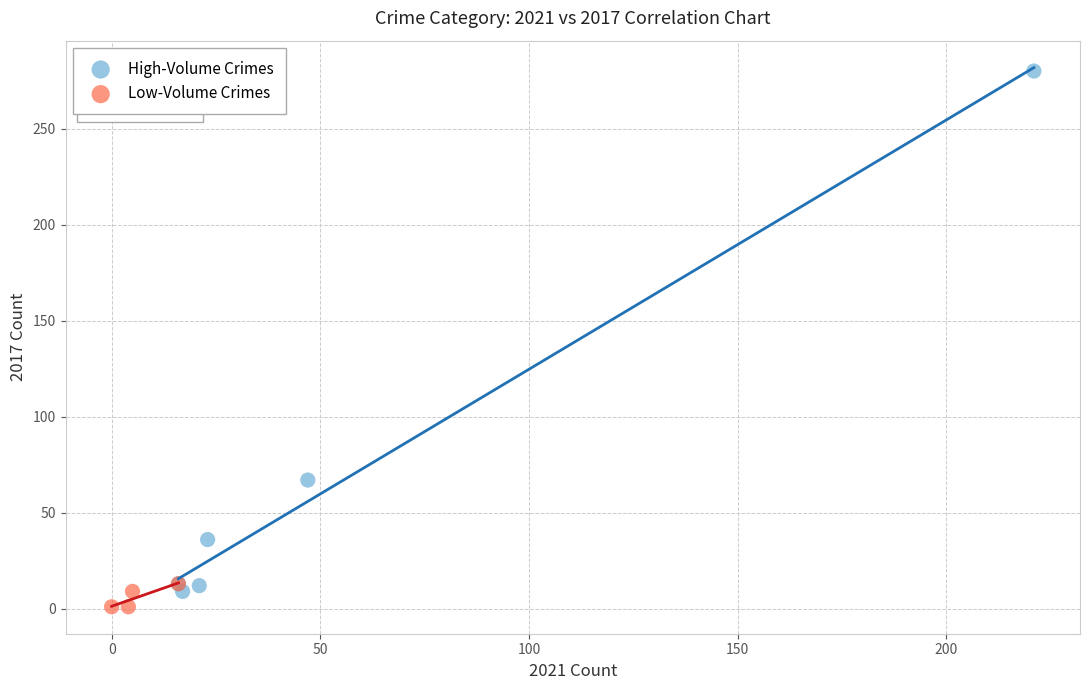

What are all the series names shown in the legend?

High-Volume Crimes, Low-Volume Crimes